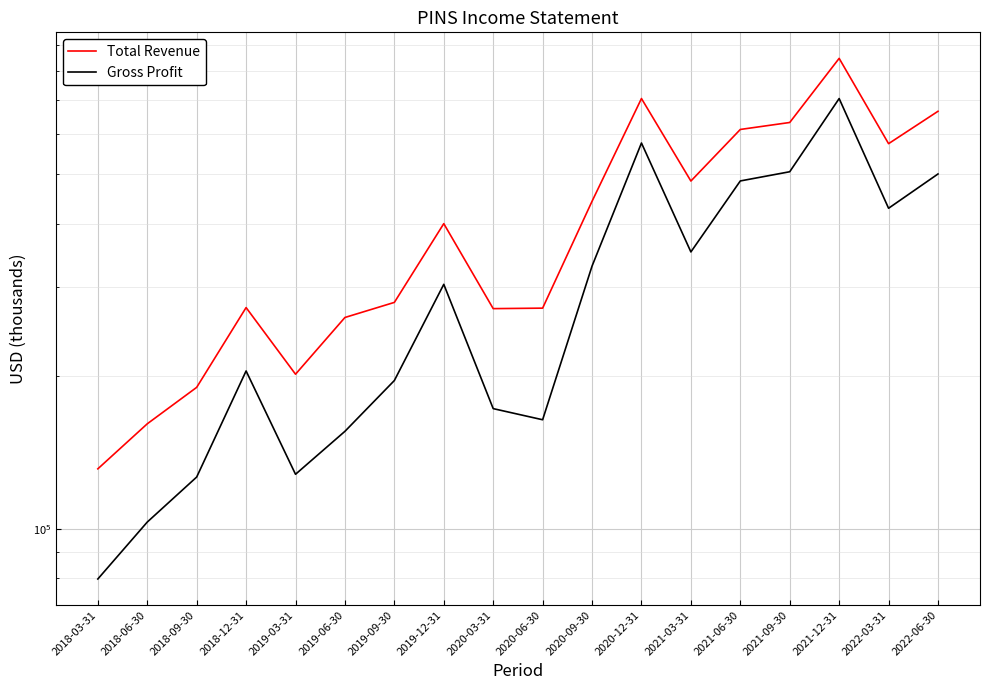

Rank the series by their maximum value, from highest to lowest.

Total Revenue, Gross Profit